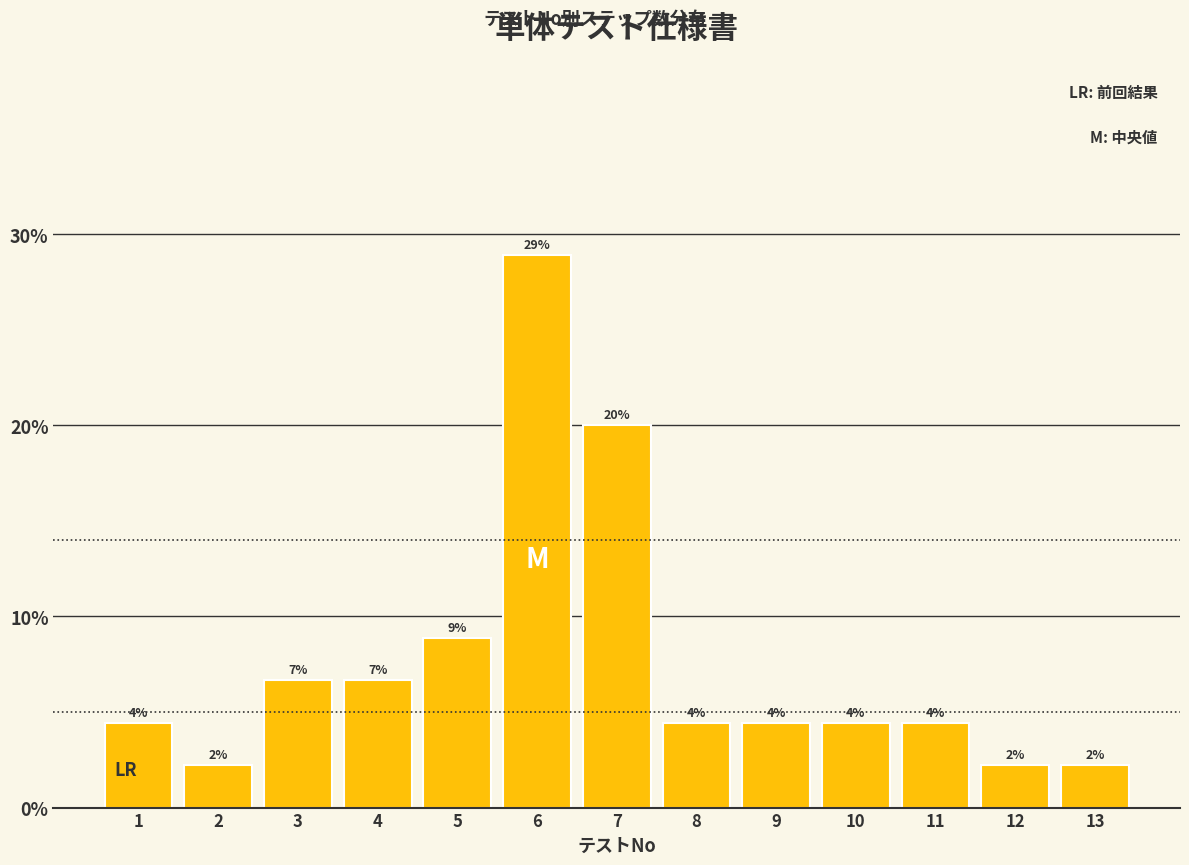

Does the chart contain any negative values?

No